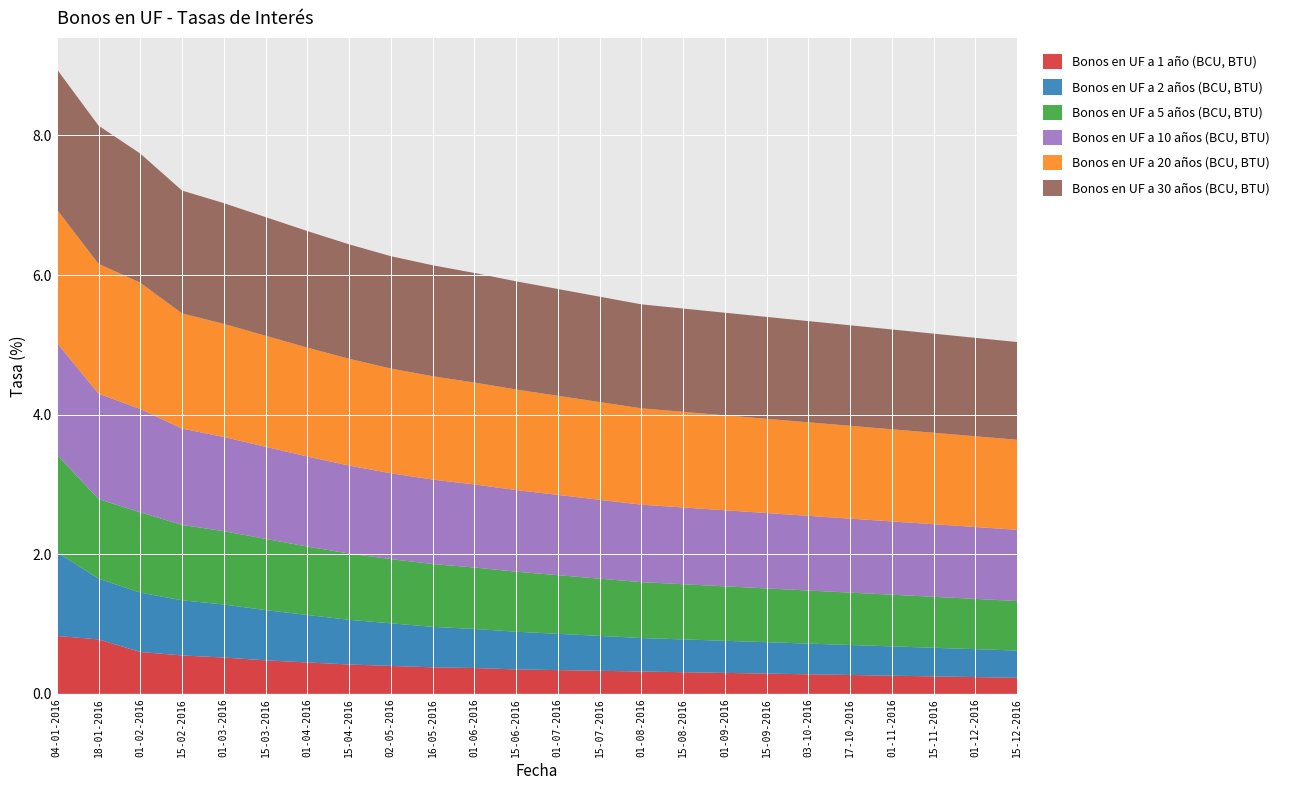

Reading left to right, list all the values displayed in this chart.

Bonos en UF a 1 año (BCU, BTU): 0.8	0.8	0.6	0.6	0.5	0.5	0.5	0.4	0.4	0.4	0.4	0.3	0.3	0.3	0.3	0.3	0.3	0.3	0.3	0.3	0.3	0.2	0.2	0.2
Bonos en UF a 2 años (BCU, BTU): 1.2	0.9	0.8	0.8	0.8	0.7	0.7	0.6	0.6	0.6	0.6	0.5	0.5	0.5	0.5	0.5	0.5	0.5	0.4	0.4	0.4	0.4	0.4	0.4
Bonos en UF a 5 años (BCU, BTU): 1.4	1.1	1.1	1.1	1.1	1.0	1.0	0.9	0.9	0.9	0.9	0.9	0.8	0.8	0.8	0.8	0.8	0.8	0.8	0.8	0.7	0.7	0.7	0.7
Bonos en UF a 10 años (BCU, BTU): 1.6	1.5	1.5	1.4	1.4	1.3	1.3	1.3	1.2	1.2	1.2	1.2	1.1	1.1	1.1	1.1	1.1	1.1	1.1	1.1	1.1	1.0	1.0	1.0
Bonos en UF a 20 años (BCU, BTU): 1.9	1.9	1.8	1.6	1.6	1.6	1.6	1.5	1.5	1.5	1.5	1.4	1.4	1.4	1.4	1.4	1.4	1.4	1.3	1.3	1.3	1.3	1.3	1.3
Bonos en UF a 30 años (BCU, BTU): 2.0	2.0	1.9	1.8	1.7	1.7	1.7	1.6	1.6	1.6	1.6	1.6	1.5	1.5	1.5	1.5	1.5	1.5	1.4	1.4	1.4	1.4	1.4	1.4